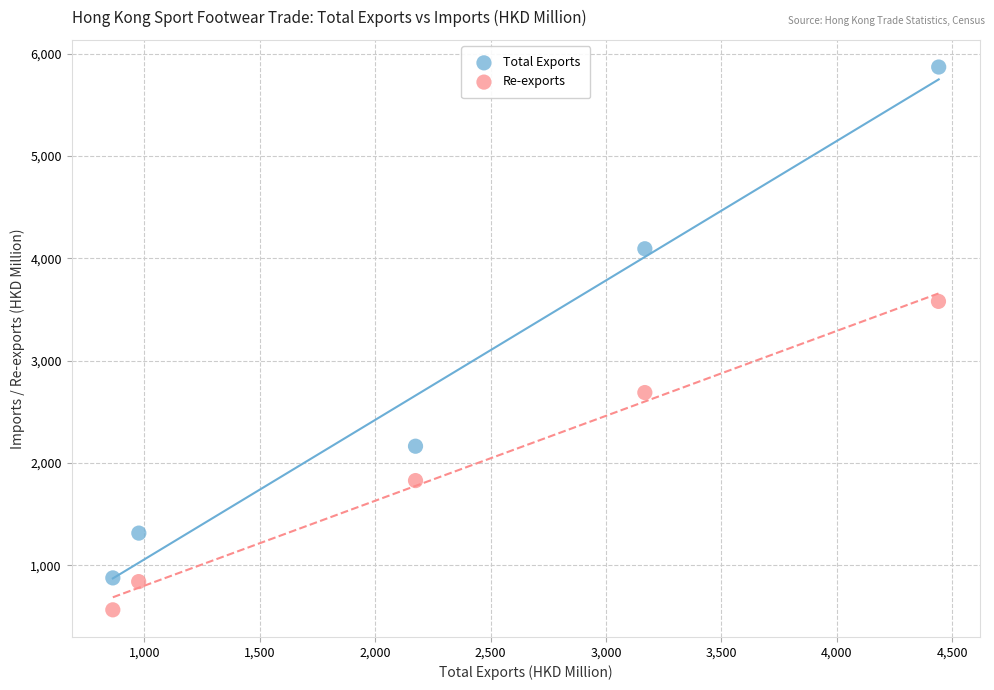

Which series reaches the minimum Y coordinate?

Re-exports